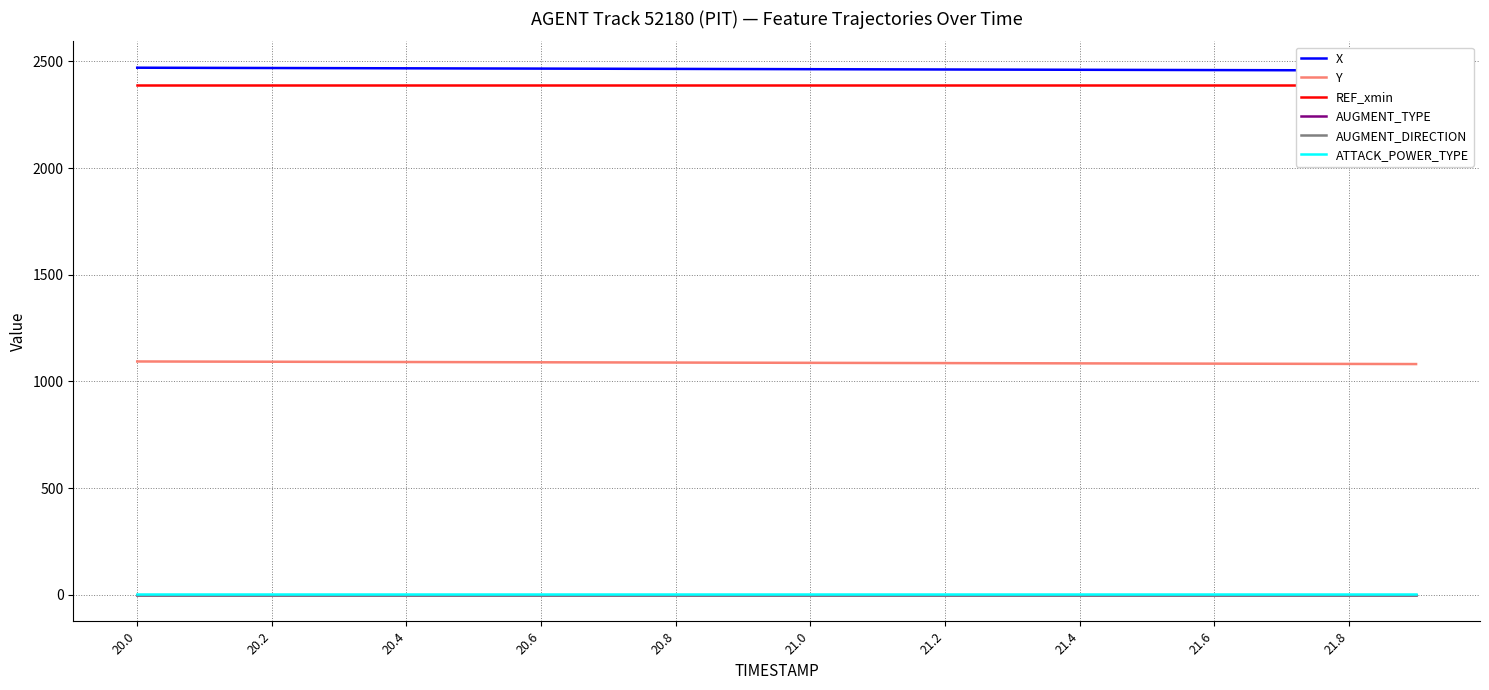

Reading right to left, list all the values displayed in this chart.

X: 2456.9	2457.6	2458.2	2458.9	2459.6	2460.3	2461.0	2461.7	2462.3	2463.0	2463.7	2464.4	2465.1	2465.8	2466.5	2467.2	2467.9	2468.6	2469.3	2470.0
Y: 1081.6	1082.2	1082.9	1083.6	1084.2	1084.9	1085.5	1086.1	1086.8	1087.4	1088.0	1088.7	1089.3	1089.9	1090.6	1091.2	1091.9	1092.5	1093.1	1093.8
REF_xmin: 2389.3	2389.3	2389.3	2389.3	2389.3	2389.3	2389.3	2389.3	2389.3	2389.3	2389.3	2389.3	2389.3	2389.3	2389.3	2389.3	2389.3	2389.3	2389.3	2389.3
AUGMENT_TYPE: 1.0	1.0	1.0	1.0	1.0	1.0	1.0	1.0	1.0	1.0	1.0	1.0	1.0	1.0	1.0	1.0	1.0	1.0	1.0	1.0
AUGMENT_DIRECTION: 0.0	0.0	0.0	0.0	0.0	0.0	0.0	0.0	0.0	0.0	0.0	0.0	0.0	0.0	0.0	0.0	0.0	0.0	0.0	0.0
ATTACK_POWER_TYPE: 5.0	5.0	5.0	5.0	5.0	5.0	5.0	5.0	5.0	5.0	5.0	5.0	5.0	5.0	5.0	5.0	5.0	5.0	5.0	5.0